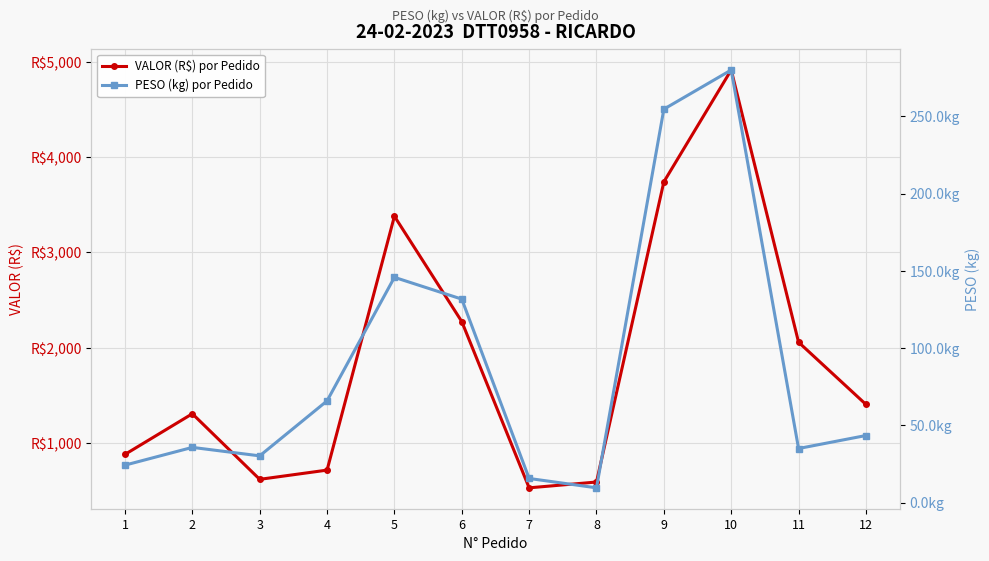

What is the value of the PESO (kg) por Pedido point at the 11th from the left?

35.0